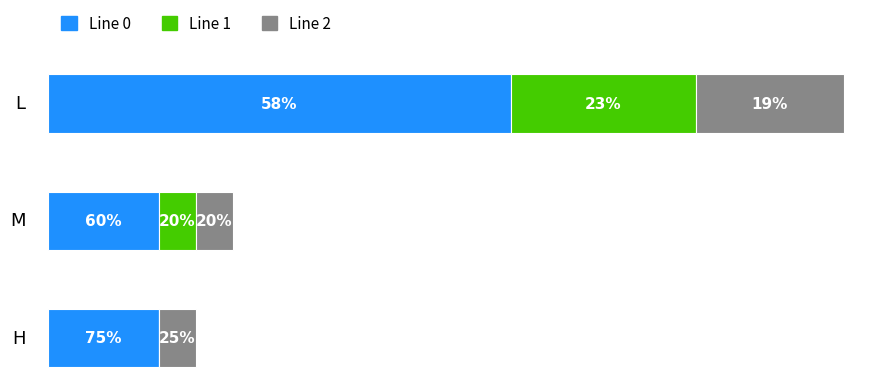

List the labels in order of Line 2 value, smallest first.

M, H, L